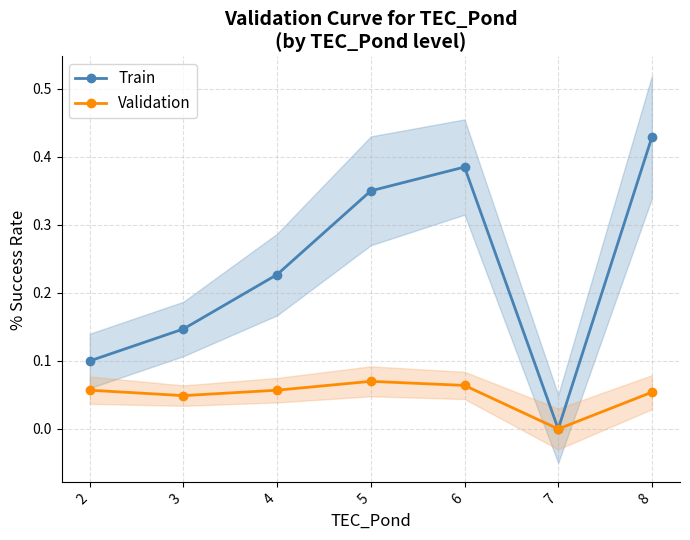

Which has a higher value, 8 or 4?

8